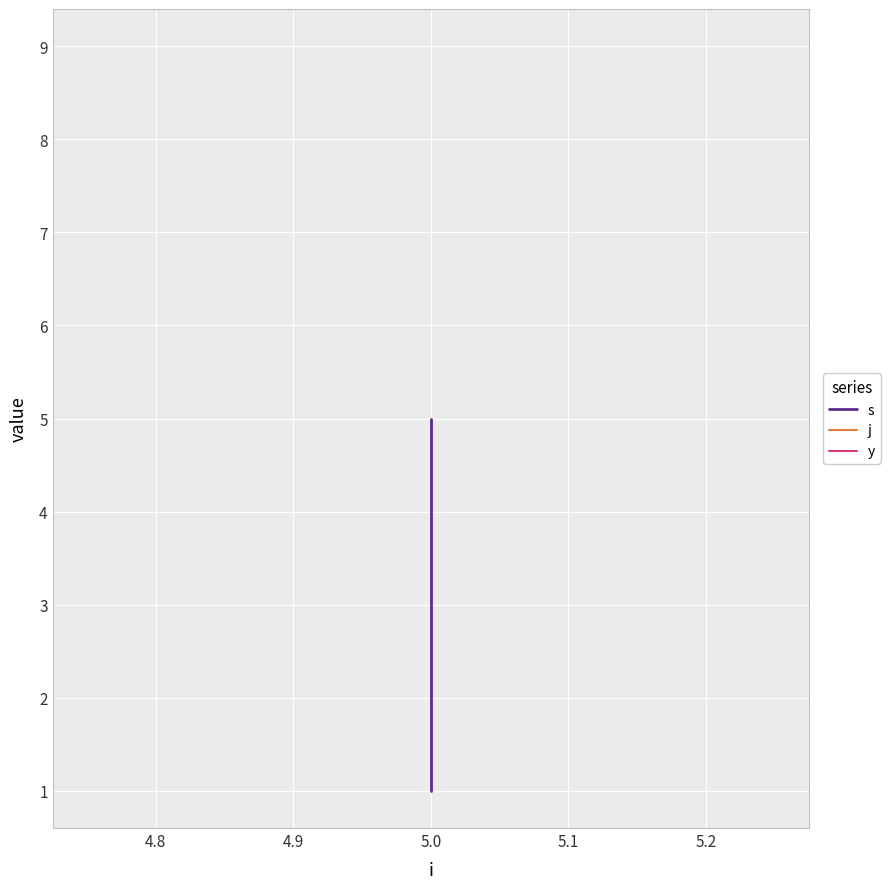

True or false: j and s cross at least once.

False